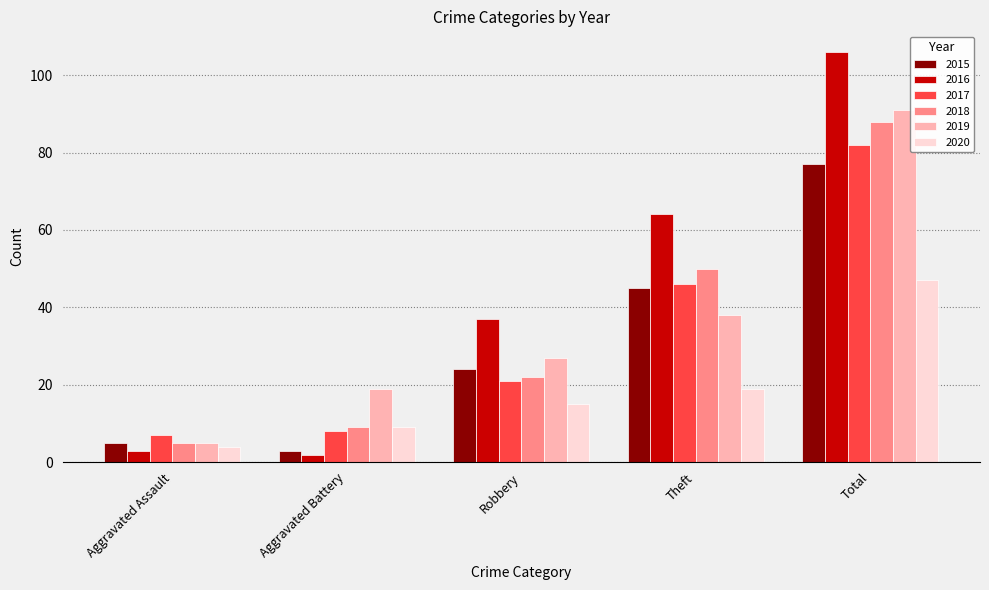

What is the minimum value shown in the chart?

2